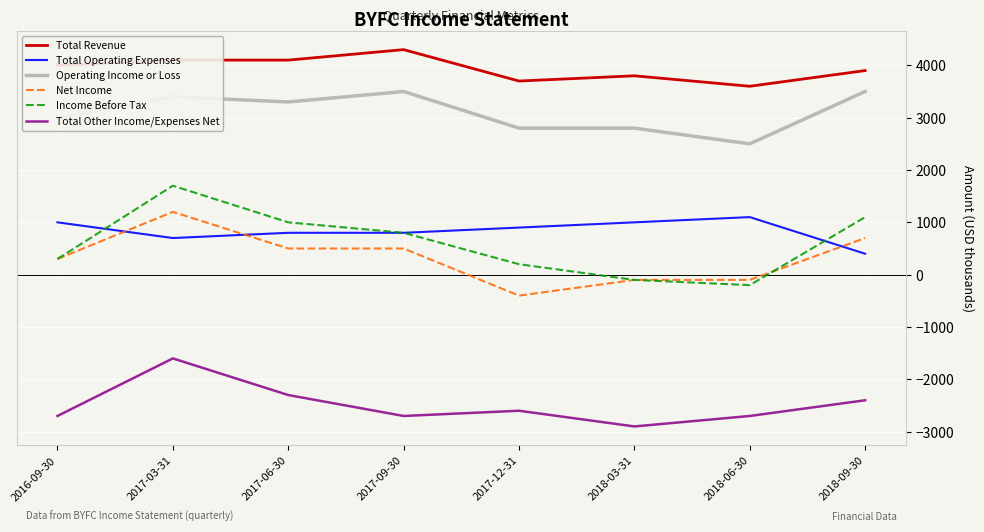

What is the maximum value shown in the chart?

4300